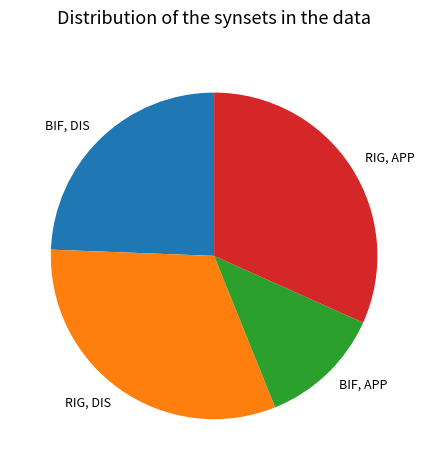

What is the ratio of the value at RIG, DIS to the value at BIF, APP?

2.6